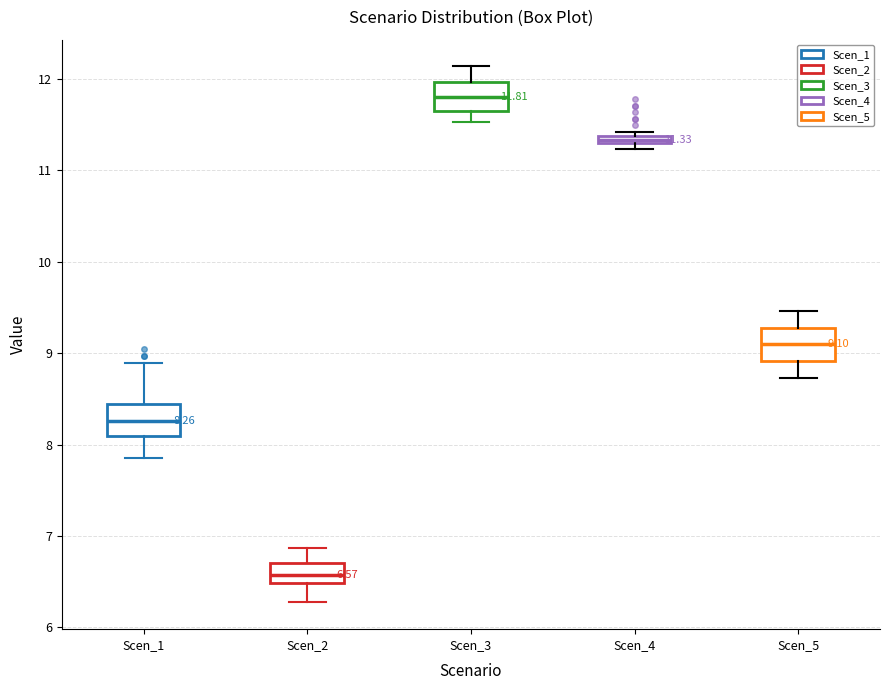

Which box has the highest median line?

Scen_3